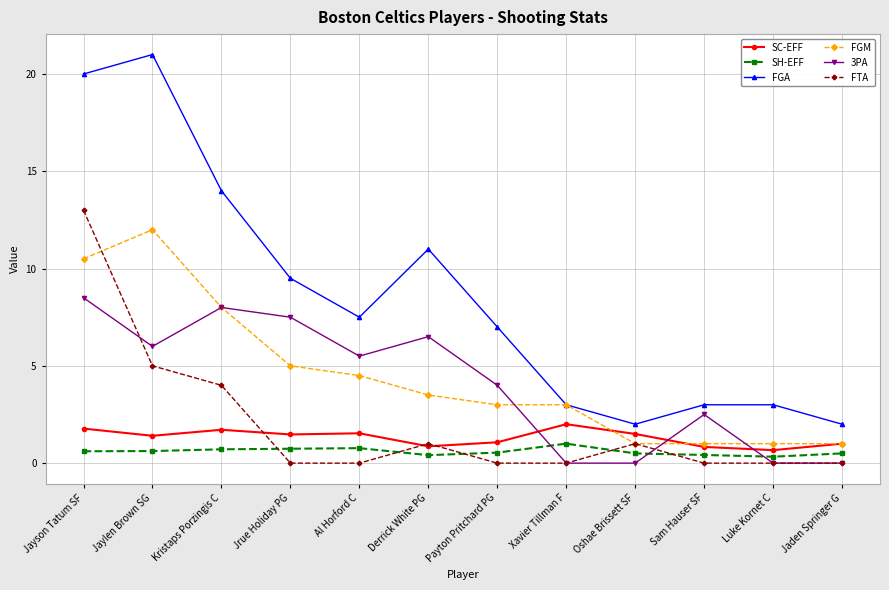

Rank the series by their maximum value, from lowest to highest.

SH-EFF, SC-EFF, 3PA, FGM, FTA, FGA